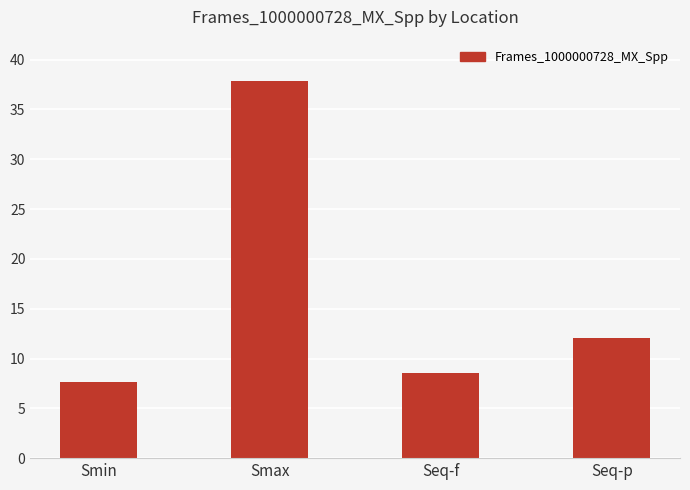

How many bars are there in total?

4